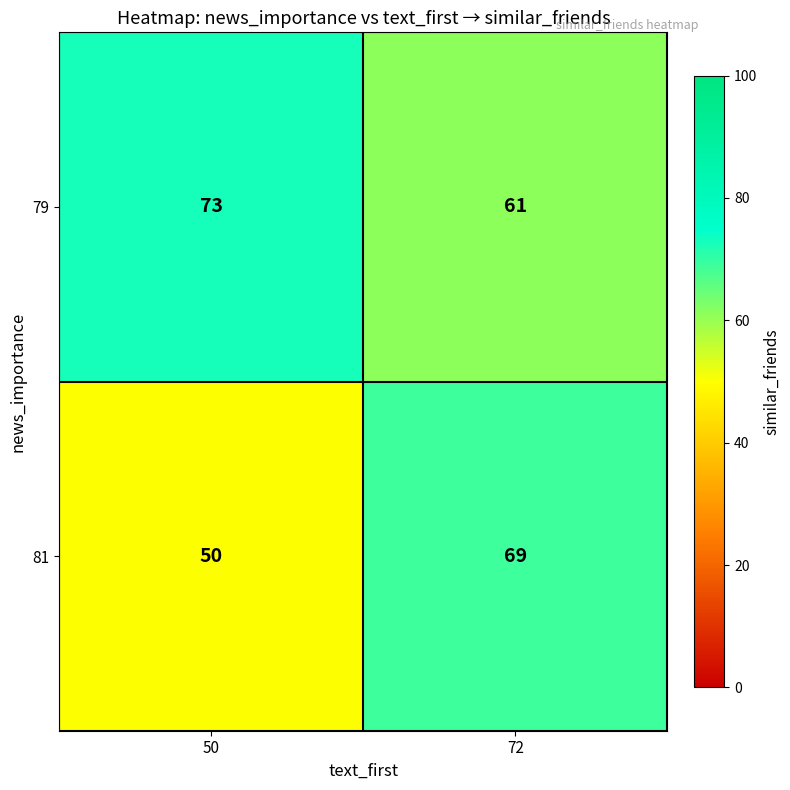

Which series has the largest total across all categories?

79